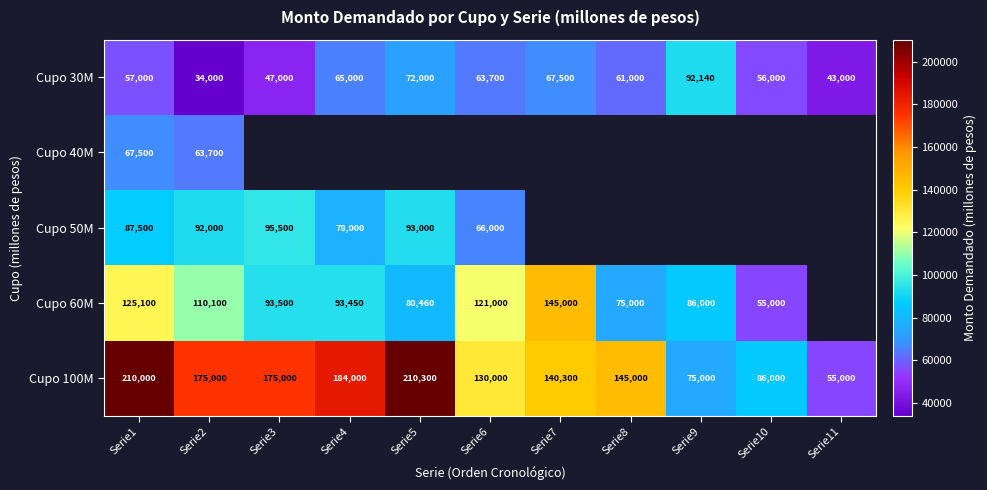

At how many categories does at least one series exceed 45682?

11